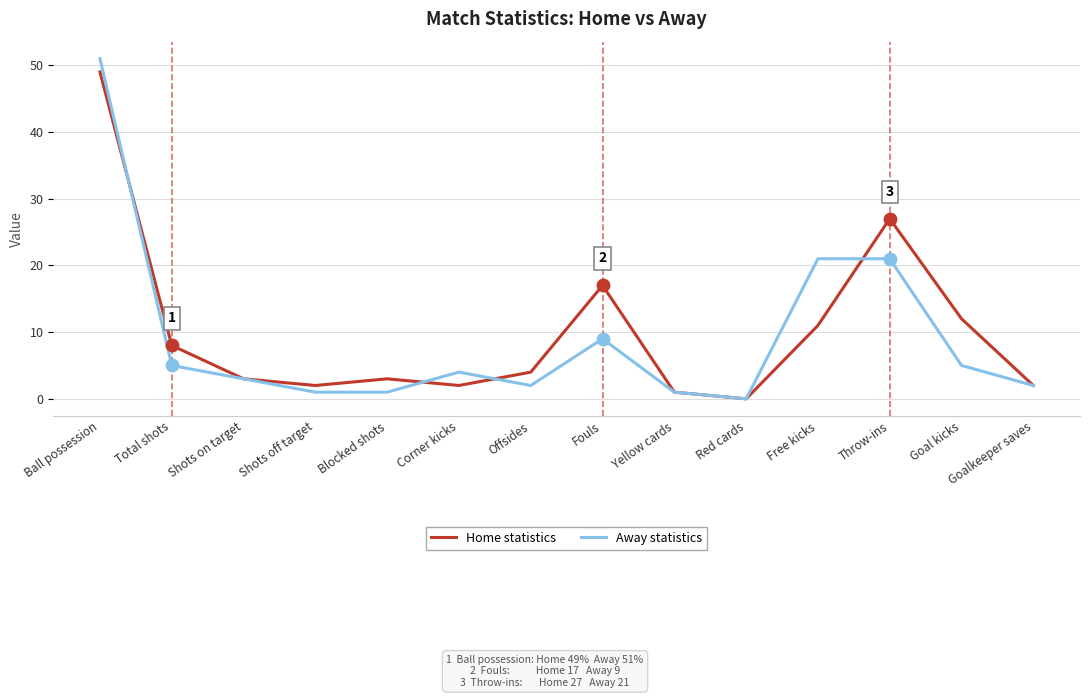

What are all the series names shown in the legend?

Home statistics, Away statistics